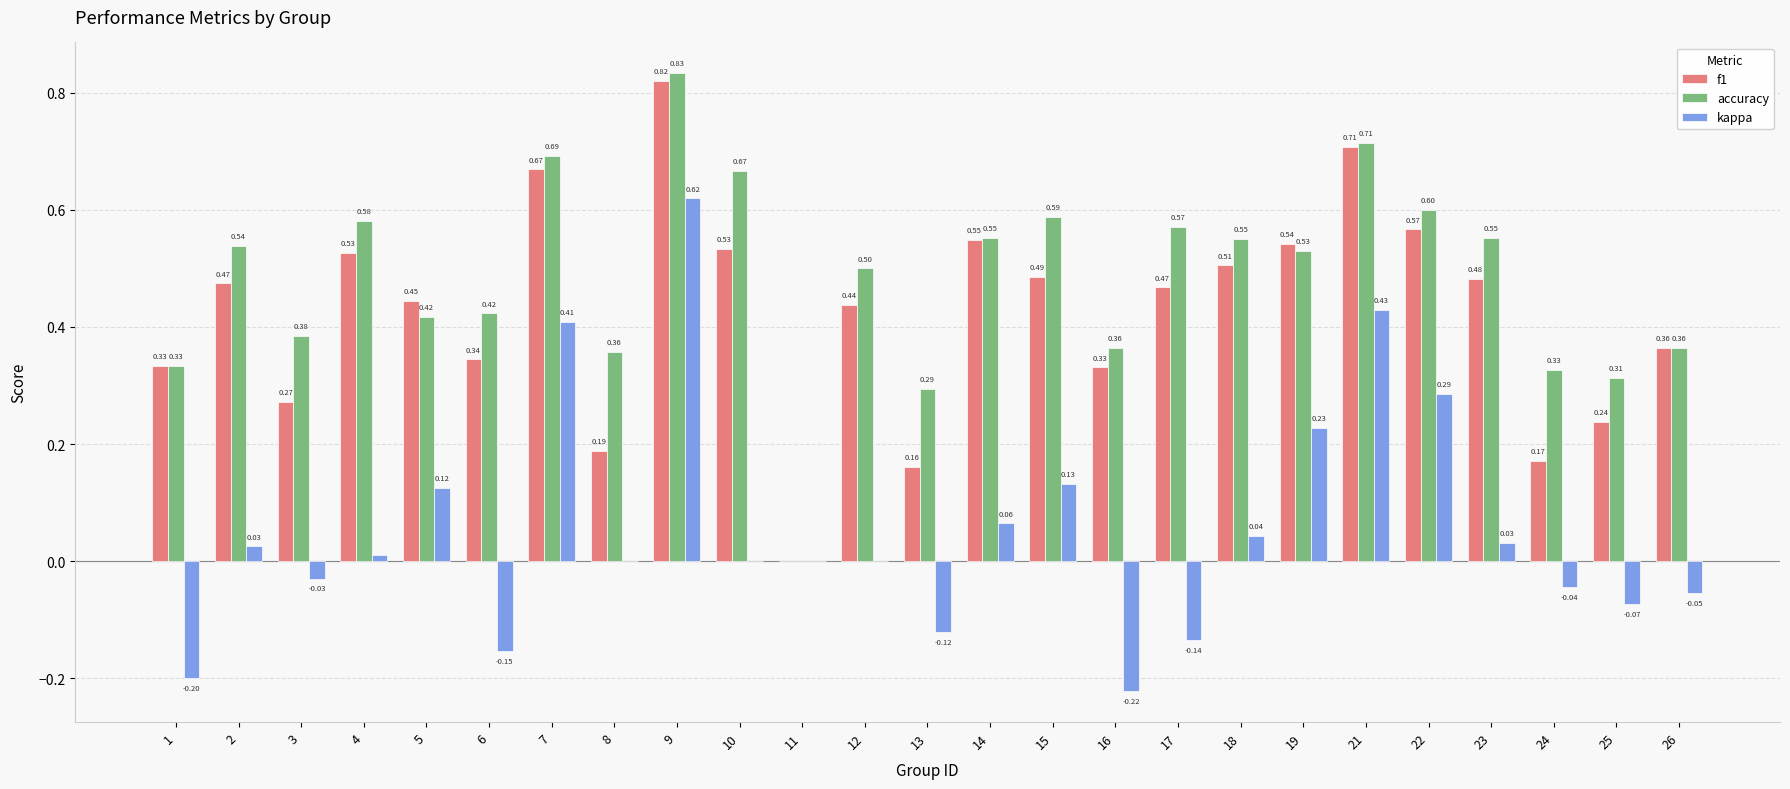

What is the sum of all f1 values?

10.6